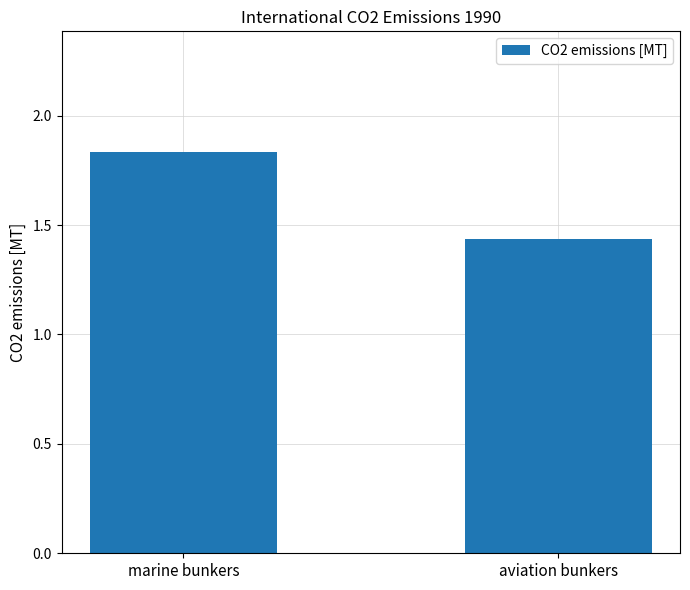

Does the chart contain any negative values?

No